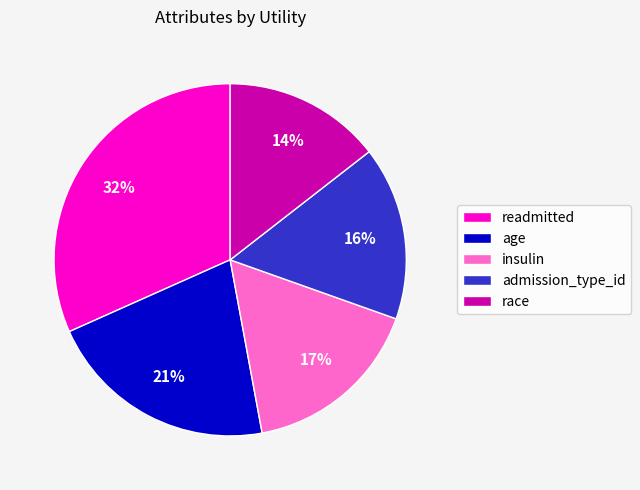

Which slice is the smallest?

race